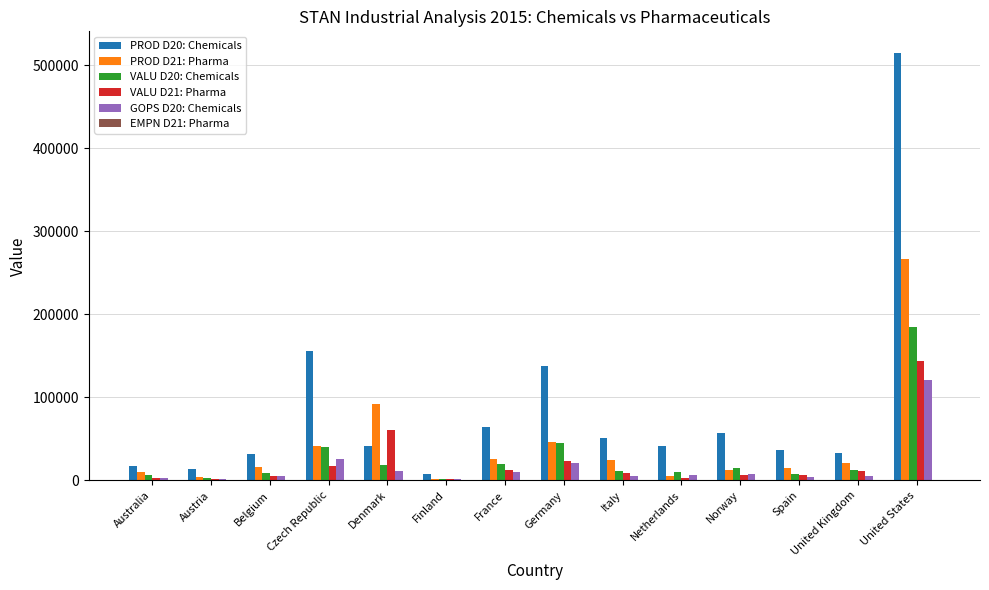

The value of VALU D21: Pharma at United States is 226549.9. True or false?

False